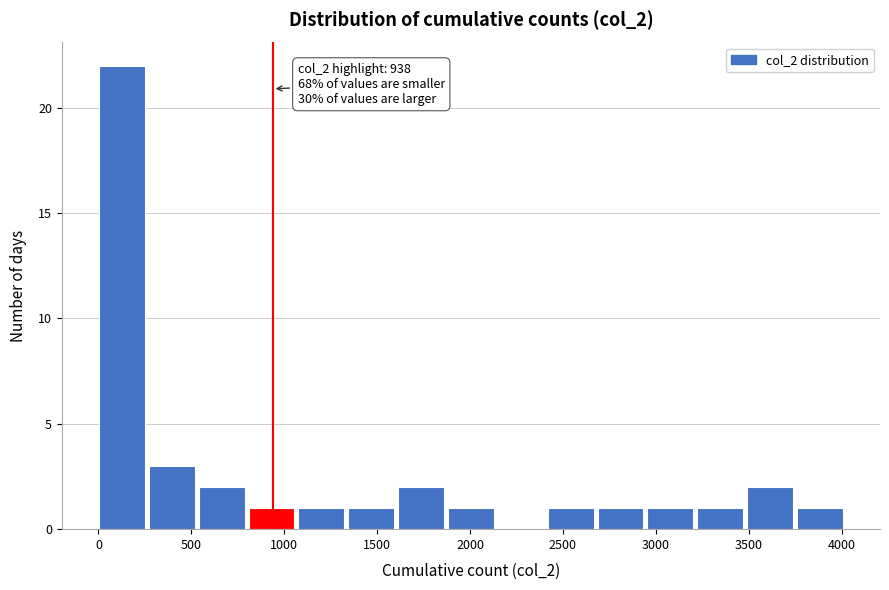

Which range on the x-axis has the tallest bar?

0 to 250